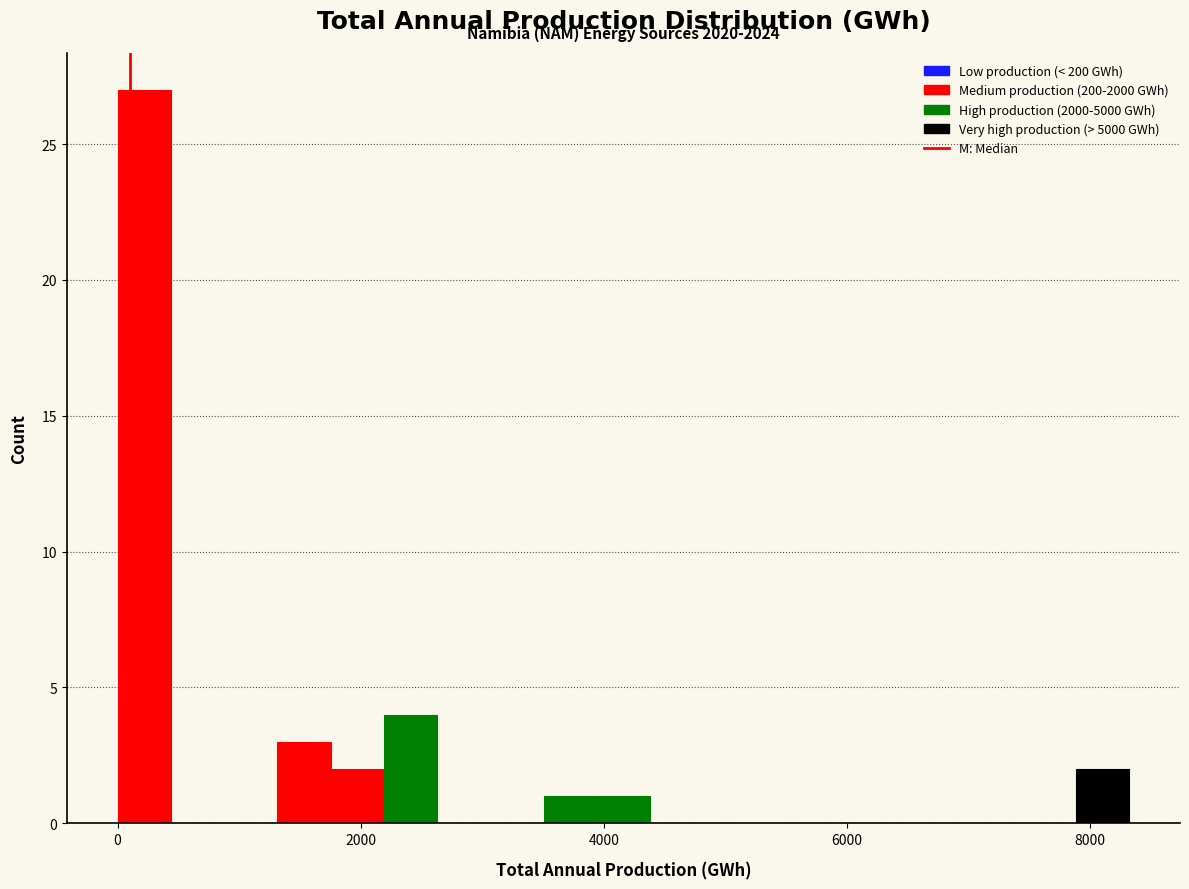

Around what value on the x-axis is the tallest bar? Give the approximate position of its centre, as read against the axis.

200